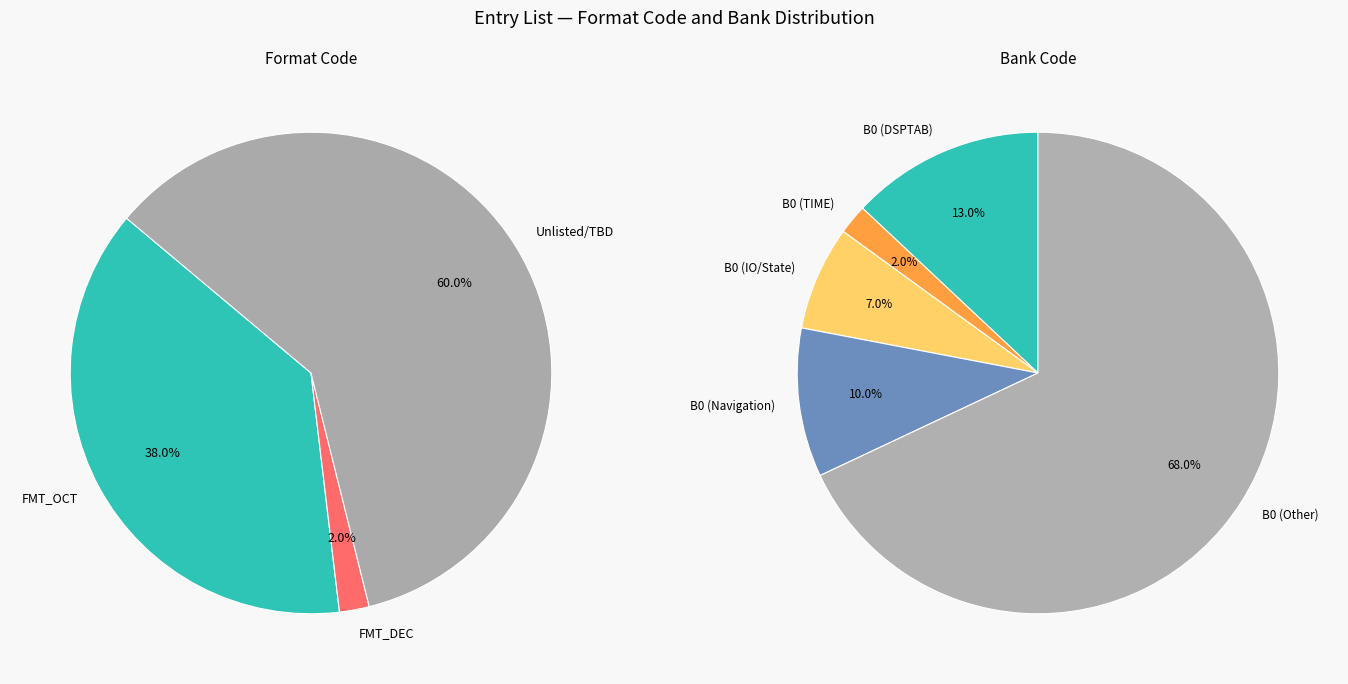

Count the number of slices in the pie.

3